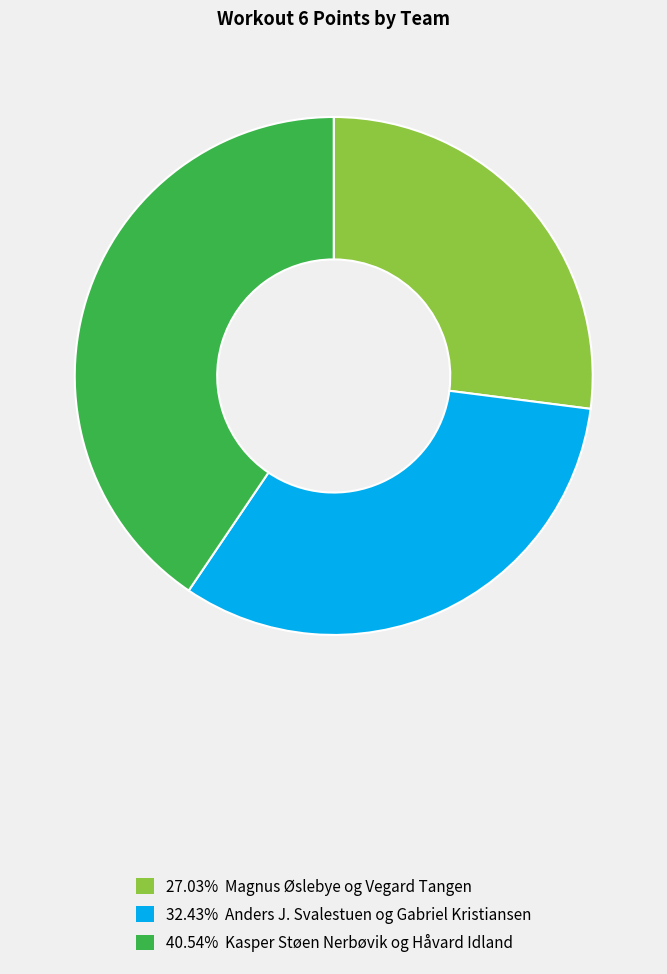

Is there a majority slice in this chart?

No